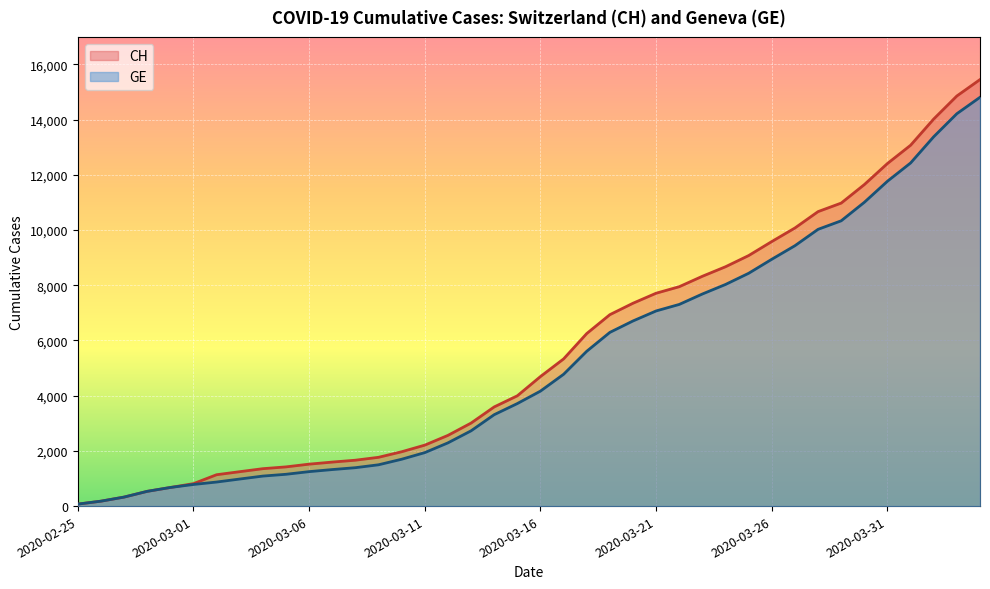

What is the difference between the second highest and minimum values in the GE series?

14142